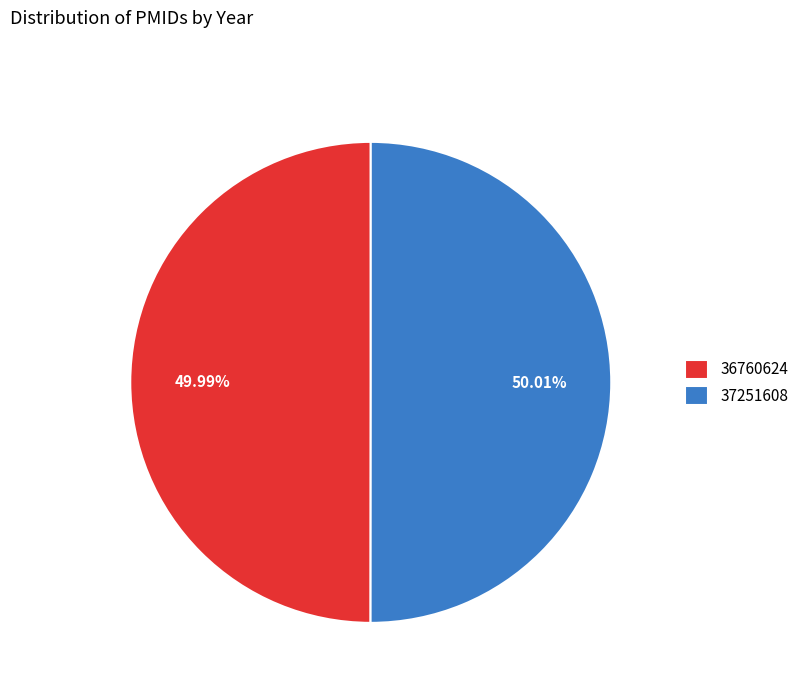

How much of the chart is everything except 36760624?

50.0%